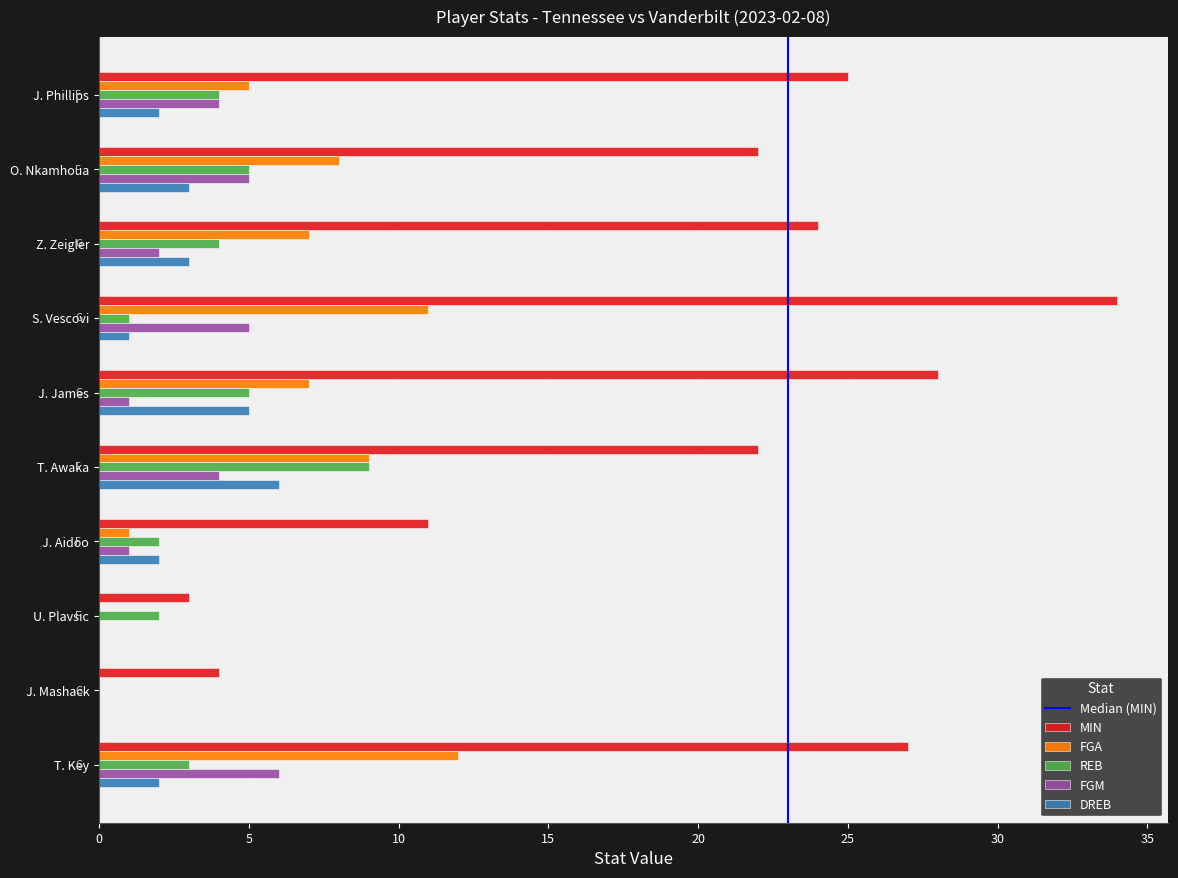

Is it true that DREB equals 5 at J. James?

True